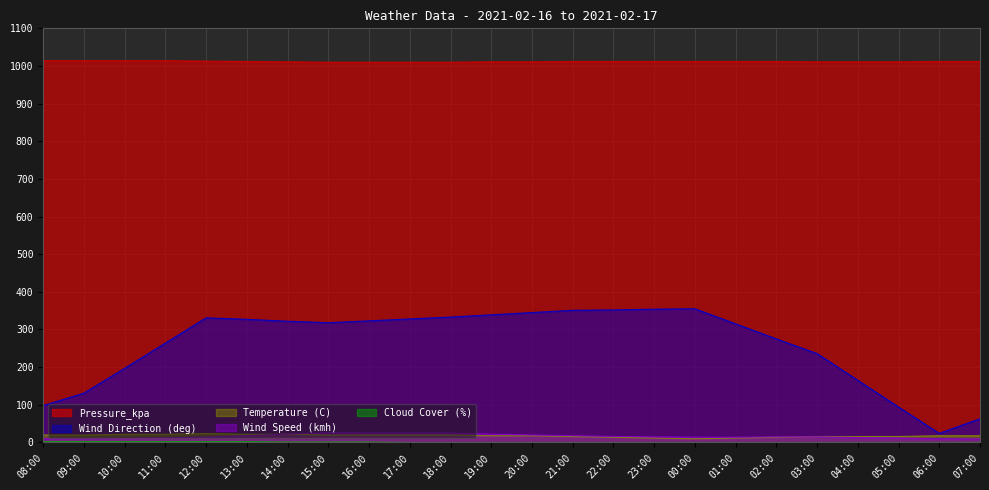

Which category has the highest value in the Cloud Cover (%) series?

08:00